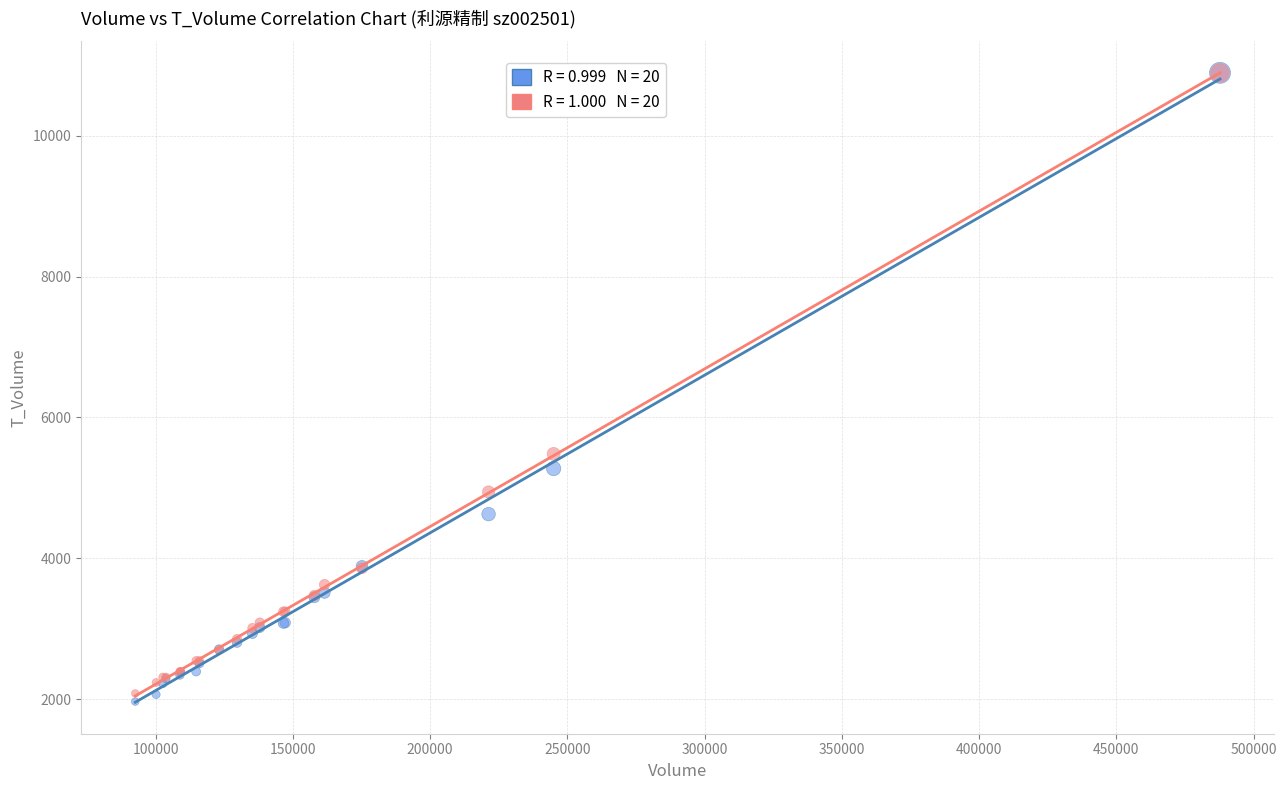

Across all series, what Y value is closest to 6430?

5483.6